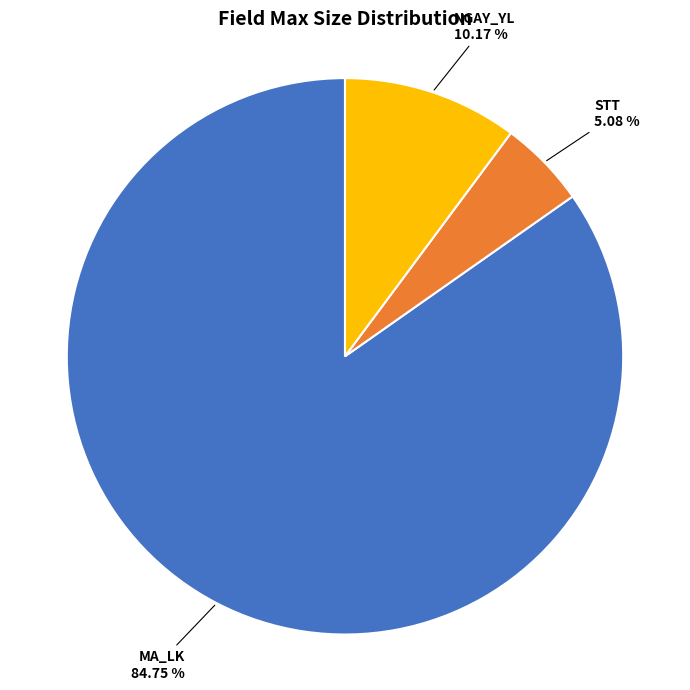

Is there a majority slice in this chart?

Yes